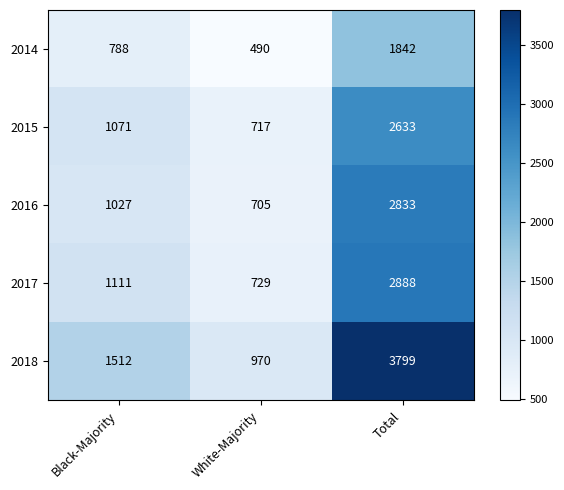

List the series in order of their peak value, lowest first.

2014, 2015, 2016, 2017, 2018